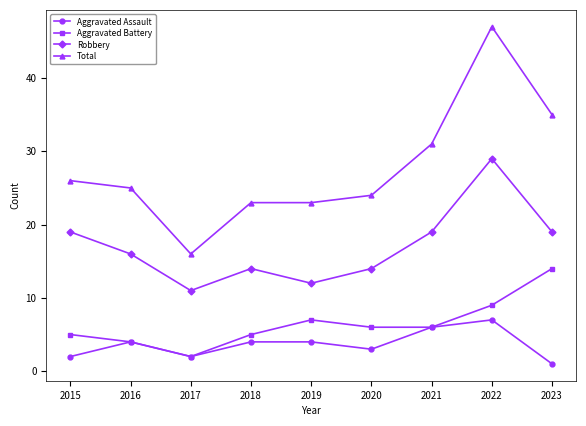

What are all the series names shown in the legend?

Aggravated Assault, Aggravated Battery, Robbery, Total